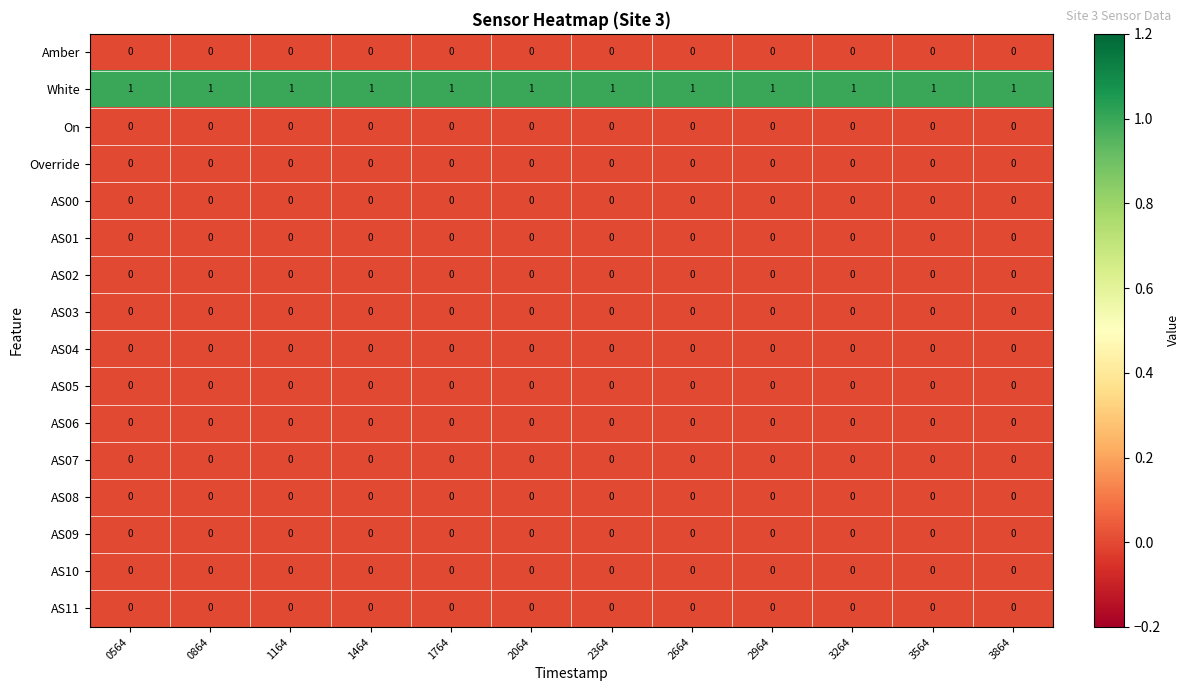

Is it true that AS03 equals 0 at 0864?

True